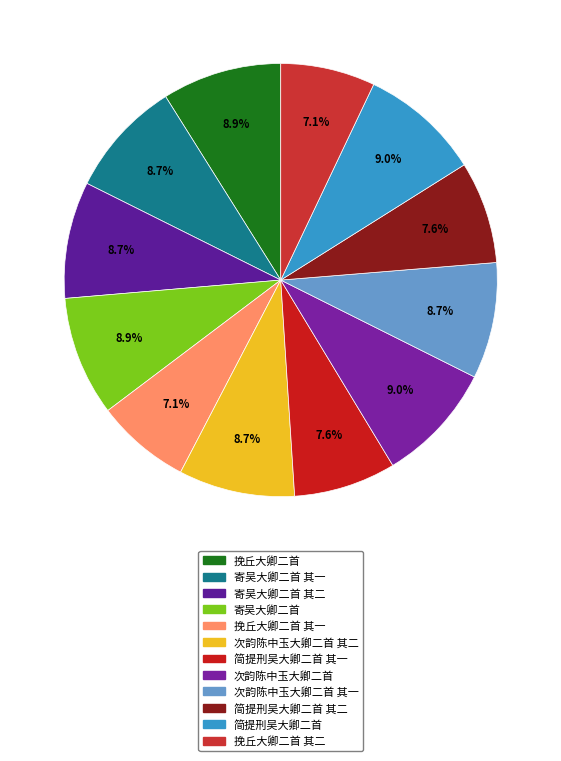

Rank the categories by value from lowest to highest.

挽丘大卿二首 其二, 挽丘大卿二首 其一, 简提刑吴大卿二首 其二, 简提刑吴大卿二首 其一, 次韵陈中玉大卿二首 其一, 次韵陈中玉大卿二首 其二, 寄吴大卿二首 其一, 寄吴大卿二首 其二, 挽丘大卿二首, 寄吴大卿二首, 次韵陈中玉大卿二首, 简提刑吴大卿二首